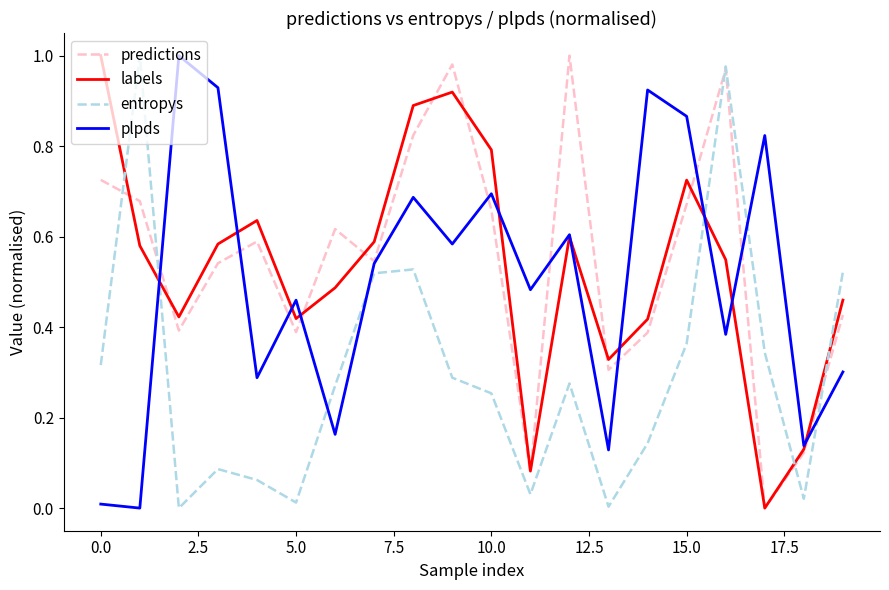

True or false: labels and entropys cross at least once.

True